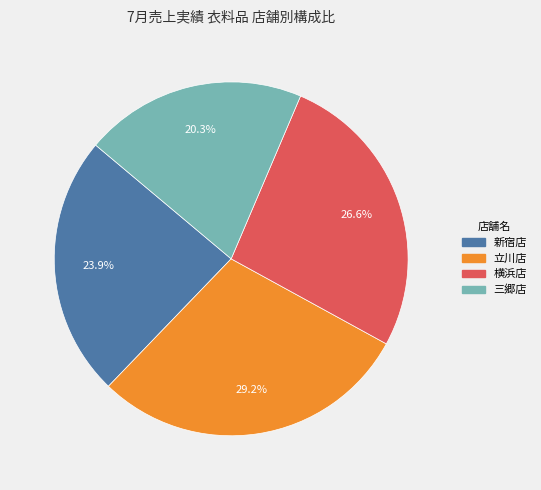

Which category has the biggest portion of the pie?

立川店